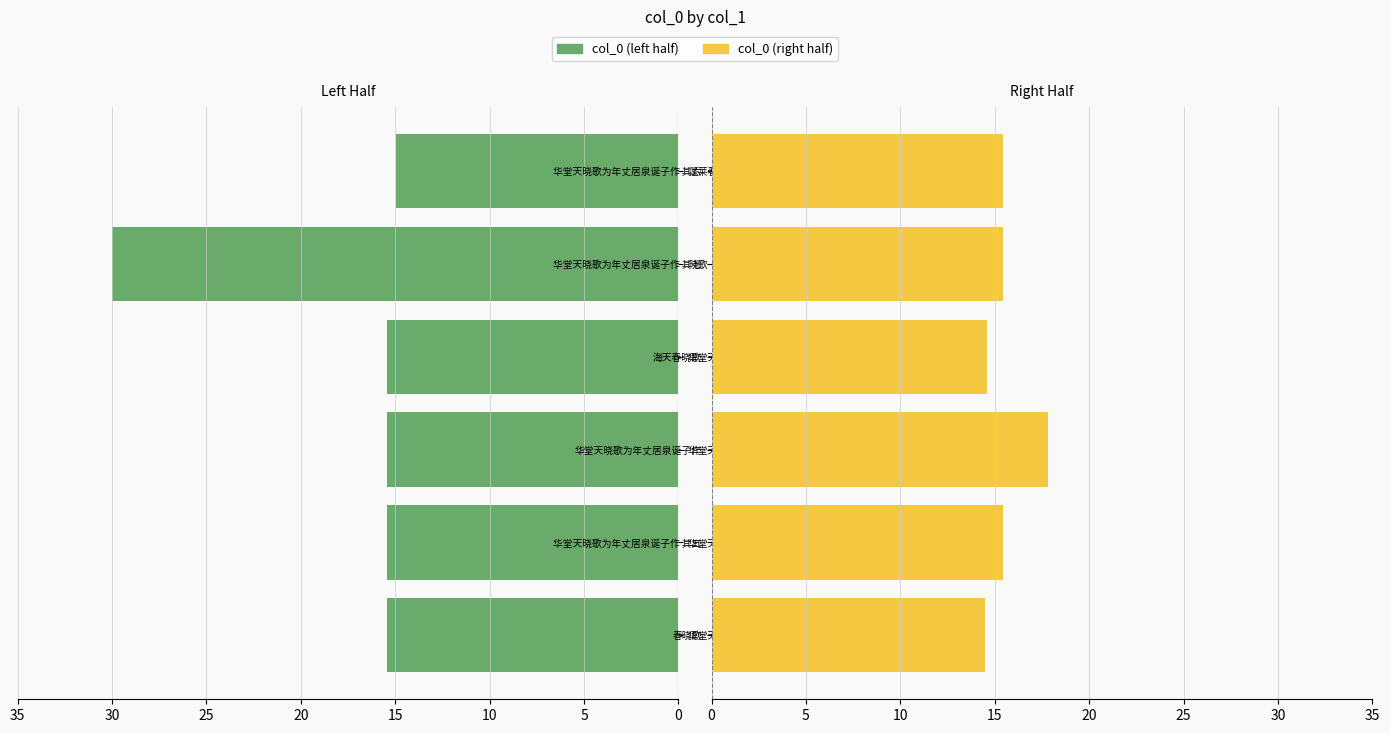

Count the number of categories in the chart.

6